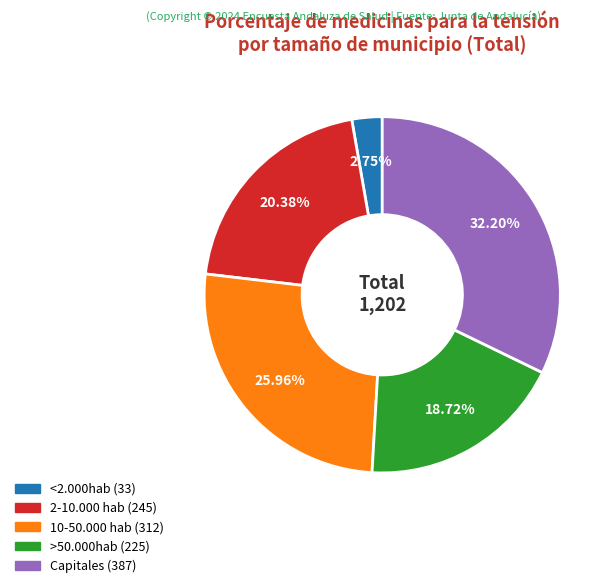

Does any single category account for the majority?

No